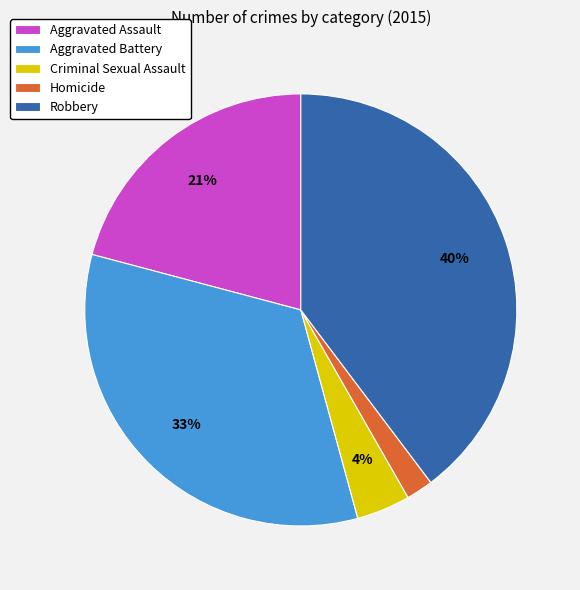

To the nearest percent, what is the difference between the largest and smallest slice percentages?

38%